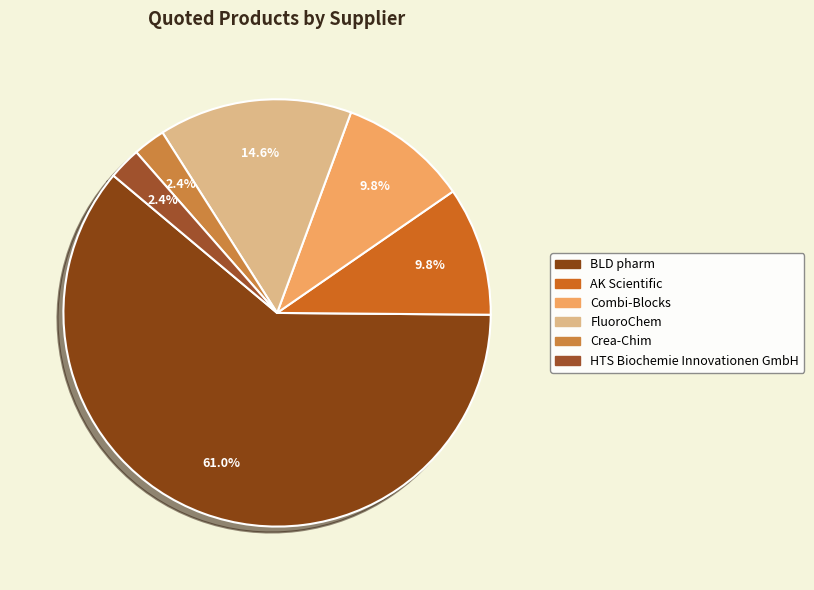

To the nearest percent, what portion does Crea-Chim represent?

2%